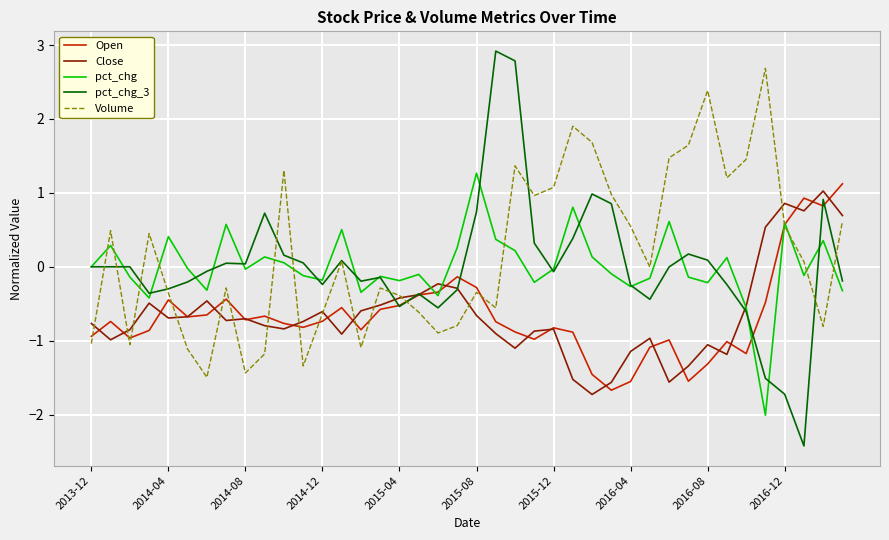

What is the greatest value displayed?

2.9